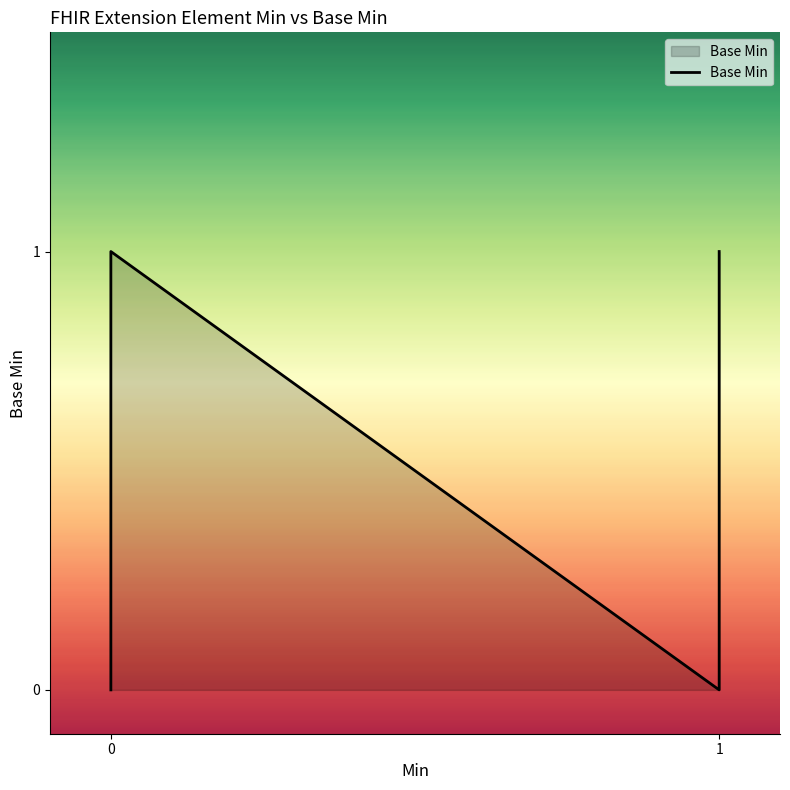

How many lines are shown in the chart?

1